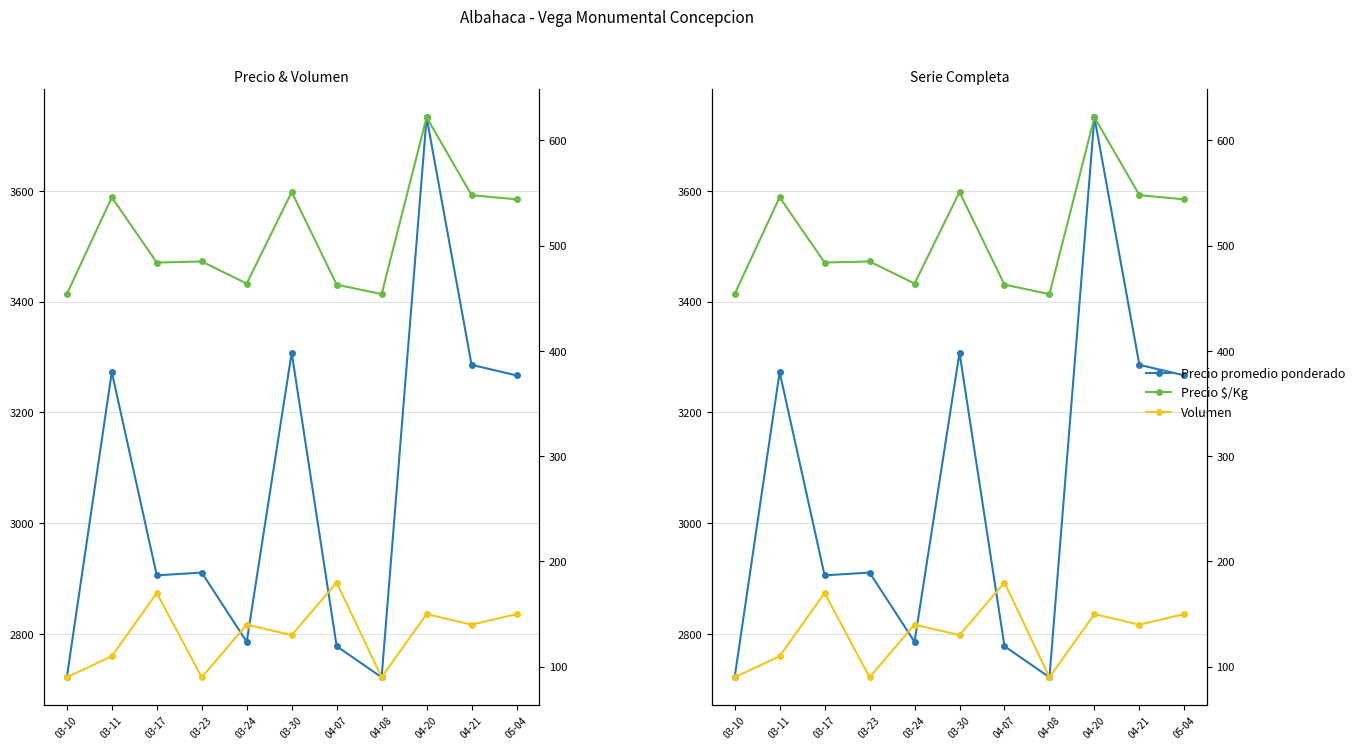

The Precio $/Kg series shows 548 at 04-21. True or false?

True